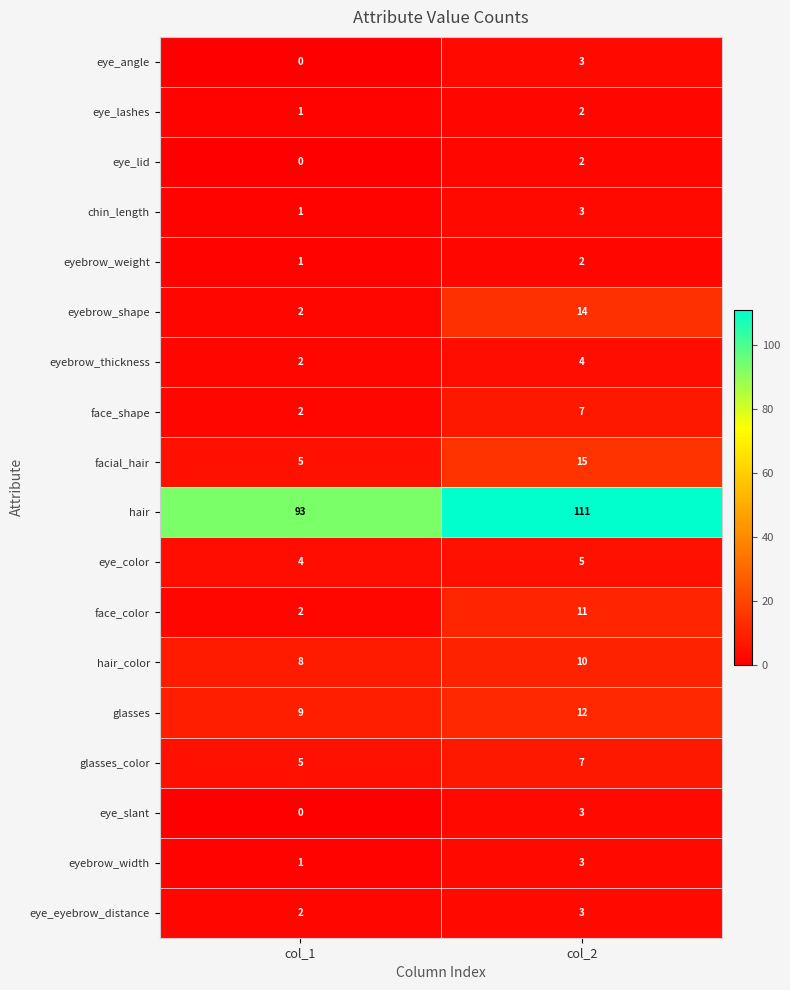

Is it true that eye_eyebrow_distance equals 1 at col_1?

False